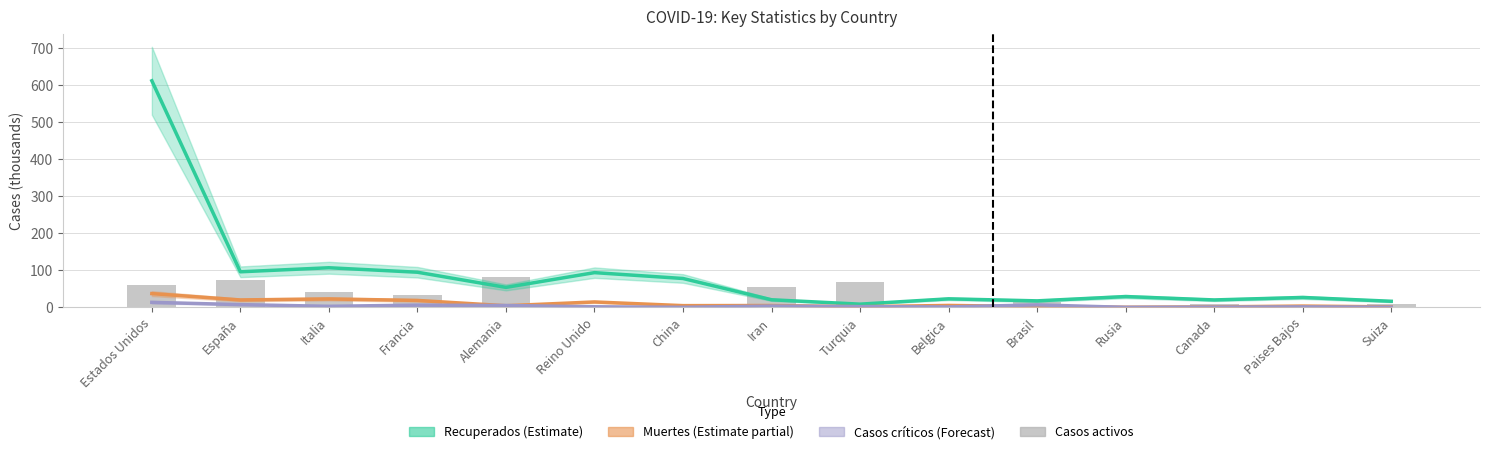

Which series has the largest total across all categories?

Recuperados (Estimate)